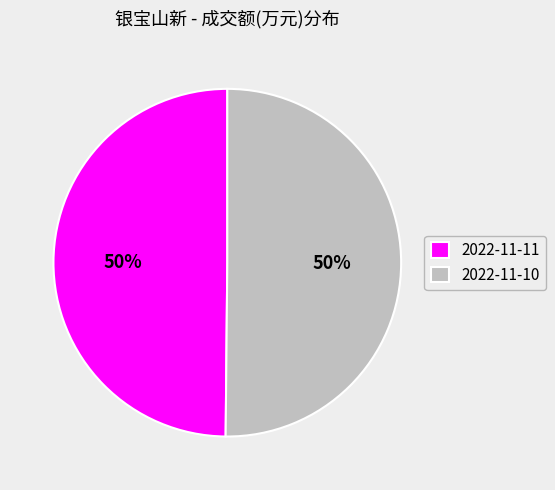

The 2022-11-10 slice represents 41% of the pie. True or false?

False